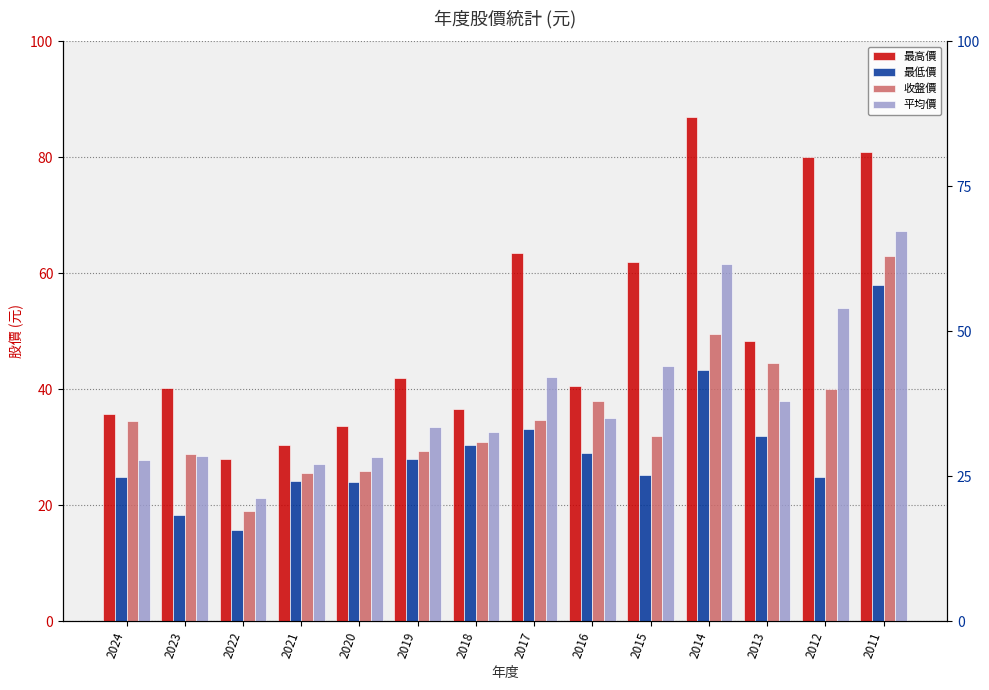

What is the total value across all series at 2014?

241.4